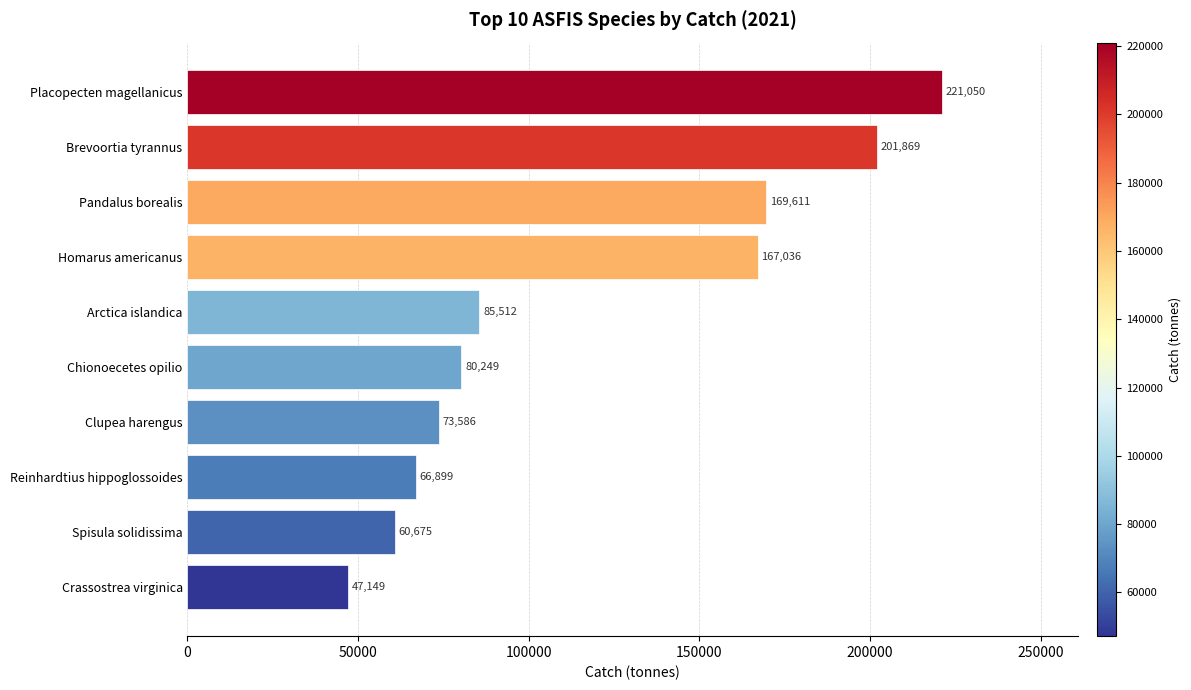

What position from the top is Chionoecetes opilio?

6